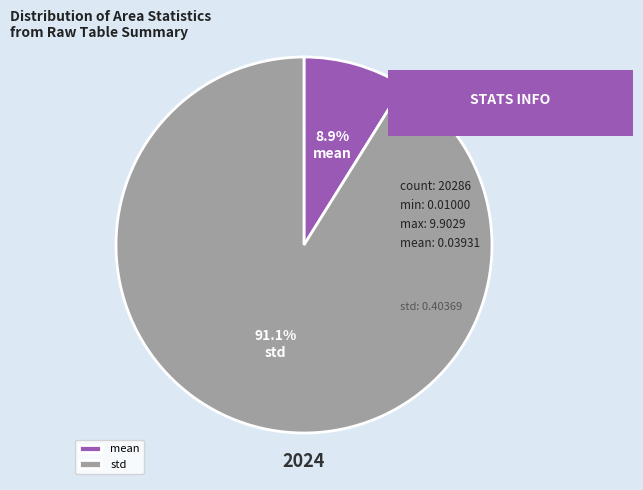

How many slices are in this pie chart?

2